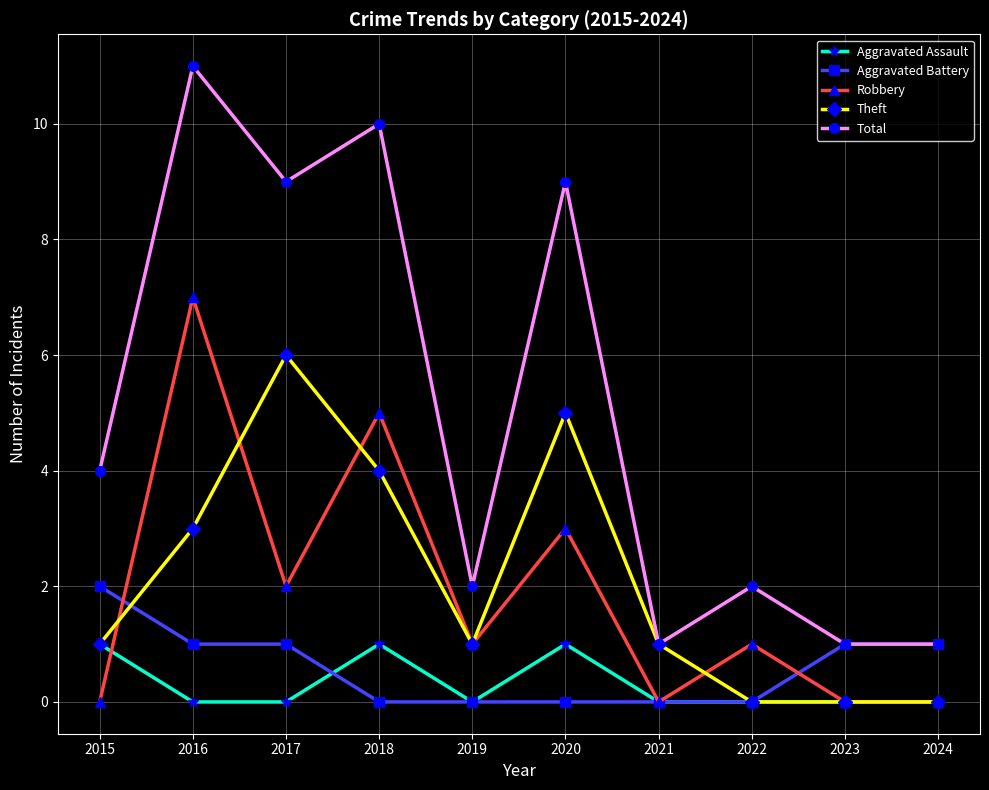

Reading left to right, what are all the values shown in this chart?

Aggravated Assault: 2015=1	2016=0	2017=0	2018=1	2019=0	2020=1	2021=0	2022=0	2023=0	2024=0
Aggravated Battery: 2015=2	2016=1	2017=1	2018=0	2019=0	2020=0	2021=0	2022=0	2023=1	2024=1
Robbery: 2015=0	2016=7	2017=2	2018=5	2019=1	2020=3	2021=0	2022=1	2023=0	2024=0
Theft: 2015=1	2016=3	2017=6	2018=4	2019=1	2020=5	2021=1	2022=0	2023=0	2024=0
Total: 2015=4	2016=11	2017=9	2018=10	2019=2	2020=9	2021=1	2022=2	2023=1	2024=1